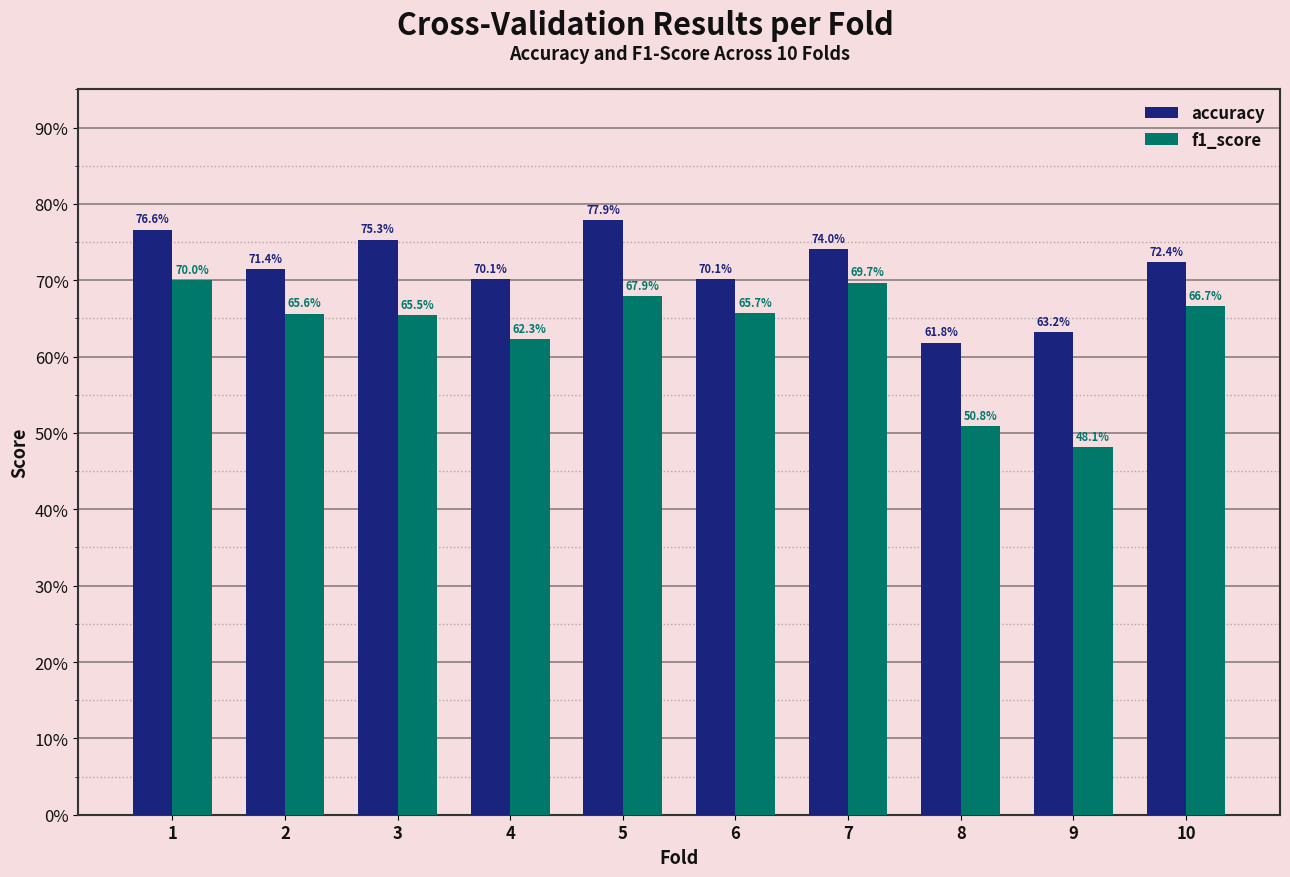

Which category has the lowest value in the f1_score series?

9